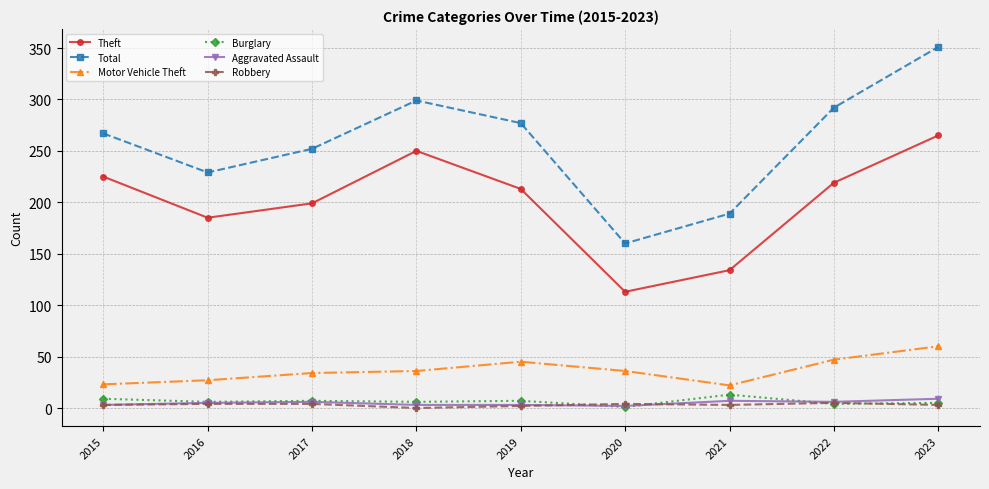

How many values in the Total series are below 267?

4